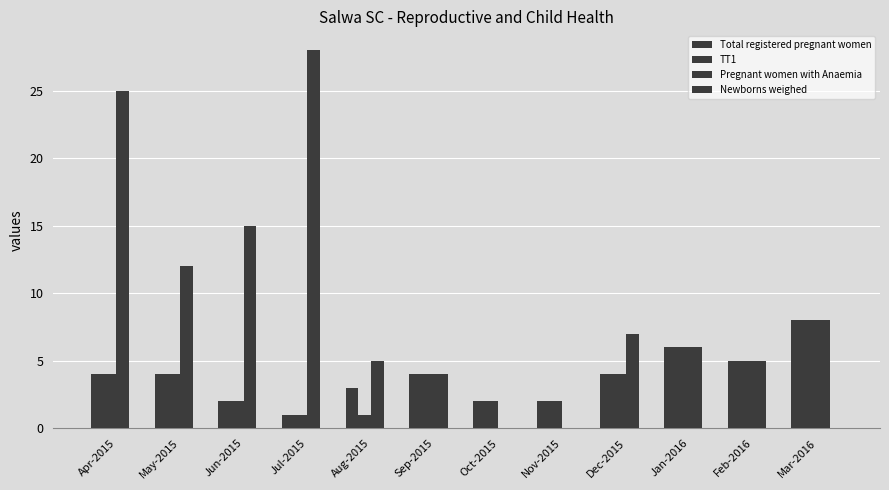

Count the number of categories in the chart.

12